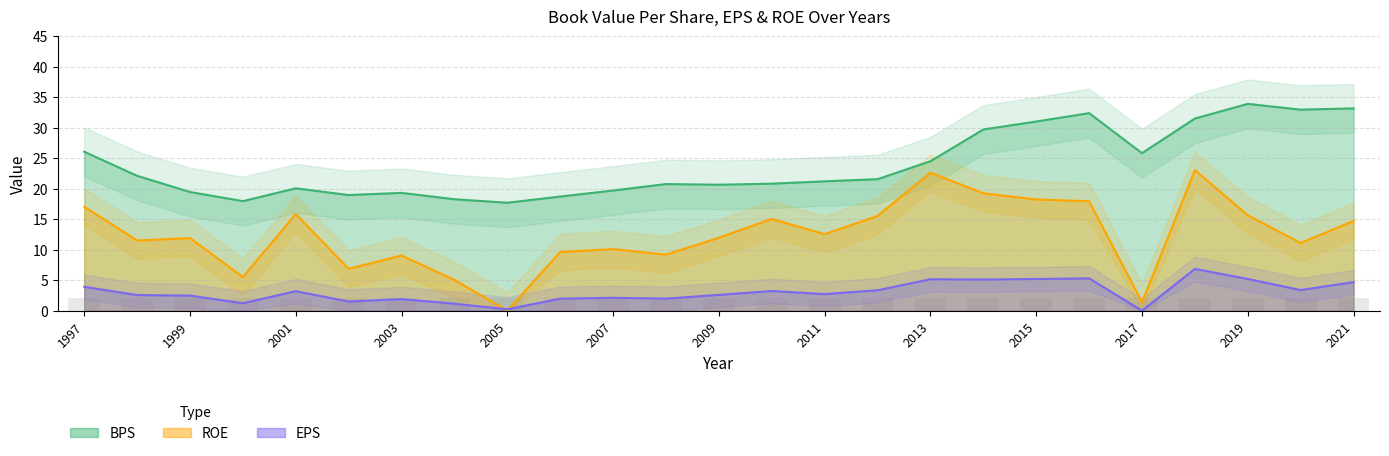

Rank the series at 2017 from lowest to highest value.

EPS, ROE, BPS